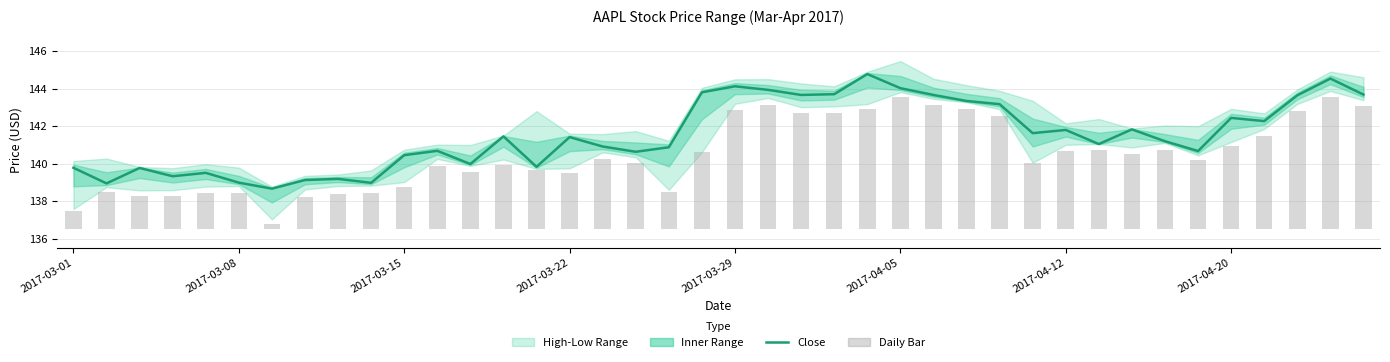

What is the highest value of the Daily Bar series?

7.0